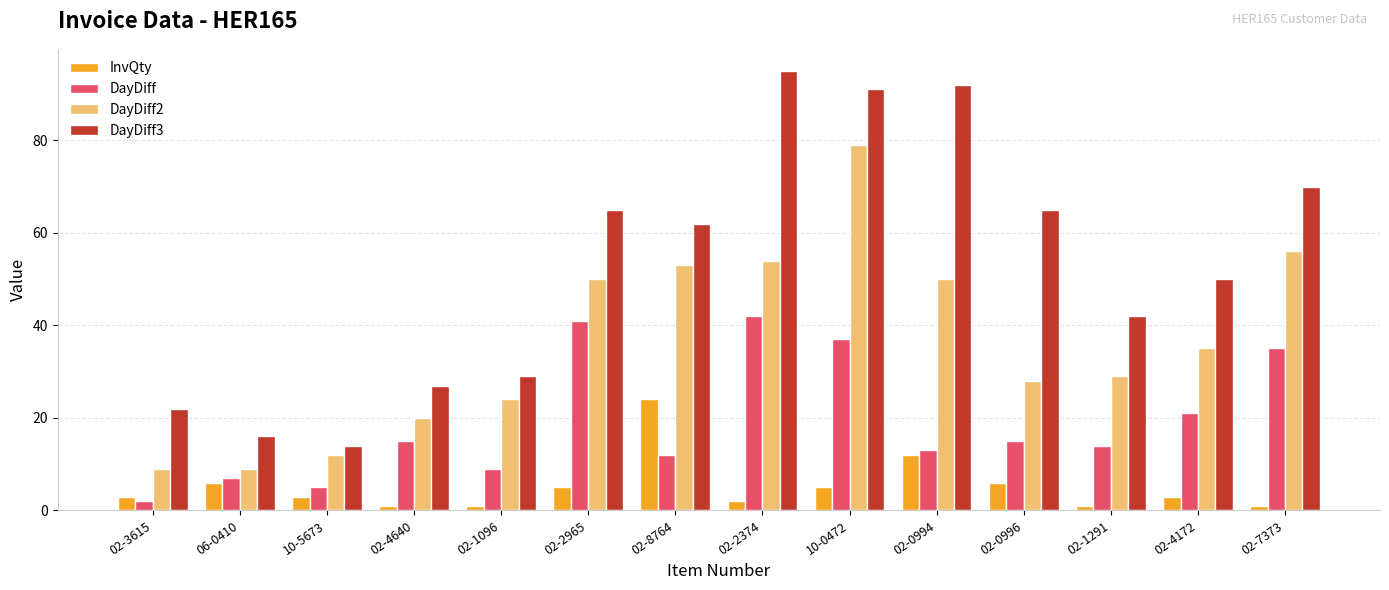

What is the total value across all series at 02-0994?

167